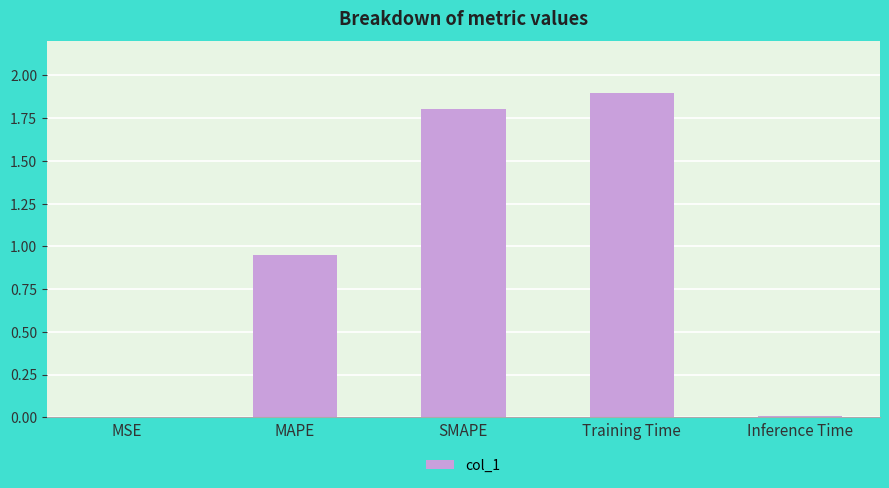

What is the maximum value shown in the chart?

1.9